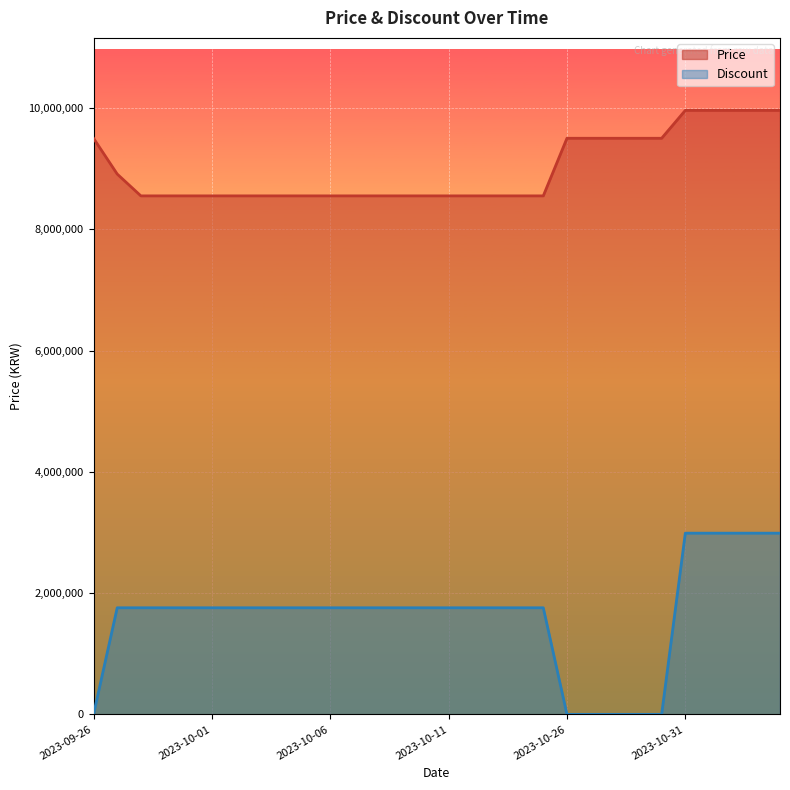

Reading right to left, what are all the values shown in this chart?

Price: 2023-11-04=9960000.0	2023-11-03=9960000.0	2023-11-02=9960000.0	2023-11-01=9960000.0	2023-10-31=9960000.0	2023-10-30=9500000.0	2023-10-29=9500000.0	2023-10-28=9500000.0	2023-10-27=9500000.0	2023-10-26=9500000.0	2023-10-15=8550000.0	2023-10-14=8550000.0	2023-10-13=8550000.0	2023-10-12=8550000.0	2023-10-11=8550000.0	2023-10-10=8550000.0	2023-10-09=8550000.0	2023-10-08=8550000.0	2023-10-07=8550000.0	2023-10-06=8550000.0	2023-10-05=8550000.0	2023-10-04=8550000.0	2023-10-03=8550000.0	2023-10-02=8550000.0	2023-10-01=8550000.0	2023-09-30=8550000.0	2023-09-29=8550000.0	2023-09-28=8550000.0	2023-09-27=8910000.0	2023-09-26=9500000.0
Discount: 2023-11-04=2988000.0	2023-11-03=2988000.0	2023-11-02=2988000.0	2023-11-01=2988000.0	2023-10-31=2988000.0	2023-10-30=0.0	2023-10-29=0.0	2023-10-28=0.0	2023-10-27=0.0	2023-10-26=0.0	2023-10-15=1757647.1	2023-10-14=1757647.1	2023-10-13=1757647.1	2023-10-12=1757647.1	2023-10-11=1757647.1	2023-10-10=1757647.1	2023-10-09=1757647.1	2023-10-08=1757647.1	2023-10-07=1757647.1	2023-10-06=1757647.1	2023-10-05=1757647.1	2023-10-04=1757647.1	2023-10-03=1757647.1	2023-10-02=1757647.1	2023-10-01=1757647.1	2023-09-30=1757647.1	2023-09-29=1757647.1	2023-09-28=1757647.1	2023-09-27=1757647.1	2023-09-26=0.0